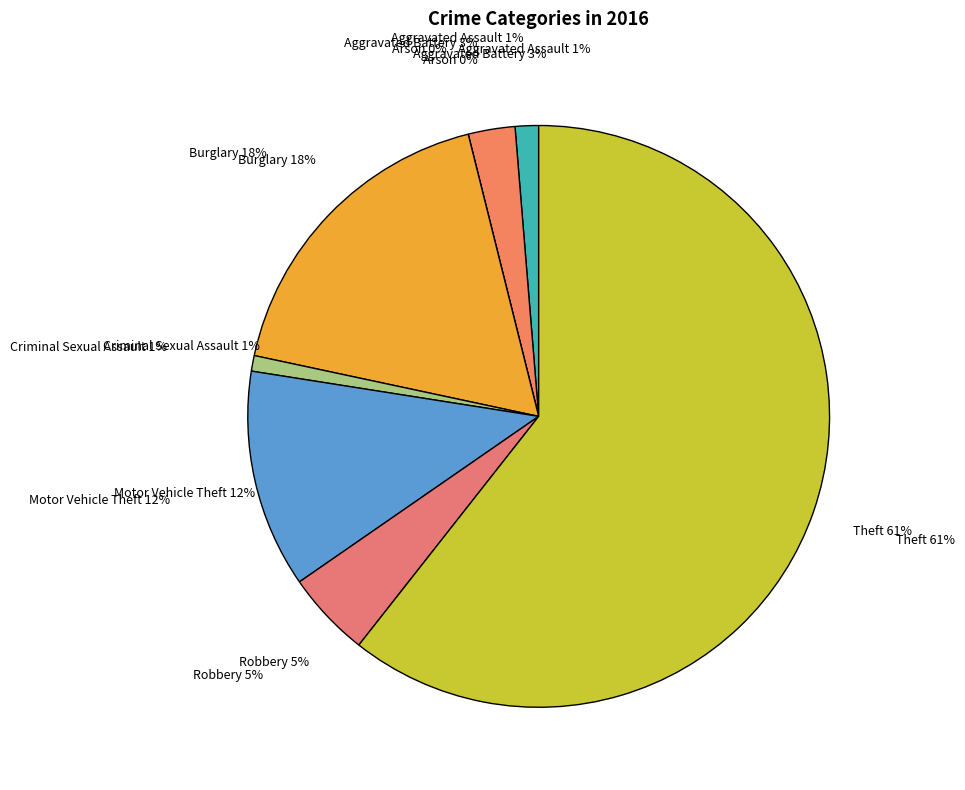

Does any single category account for the majority?

Yes